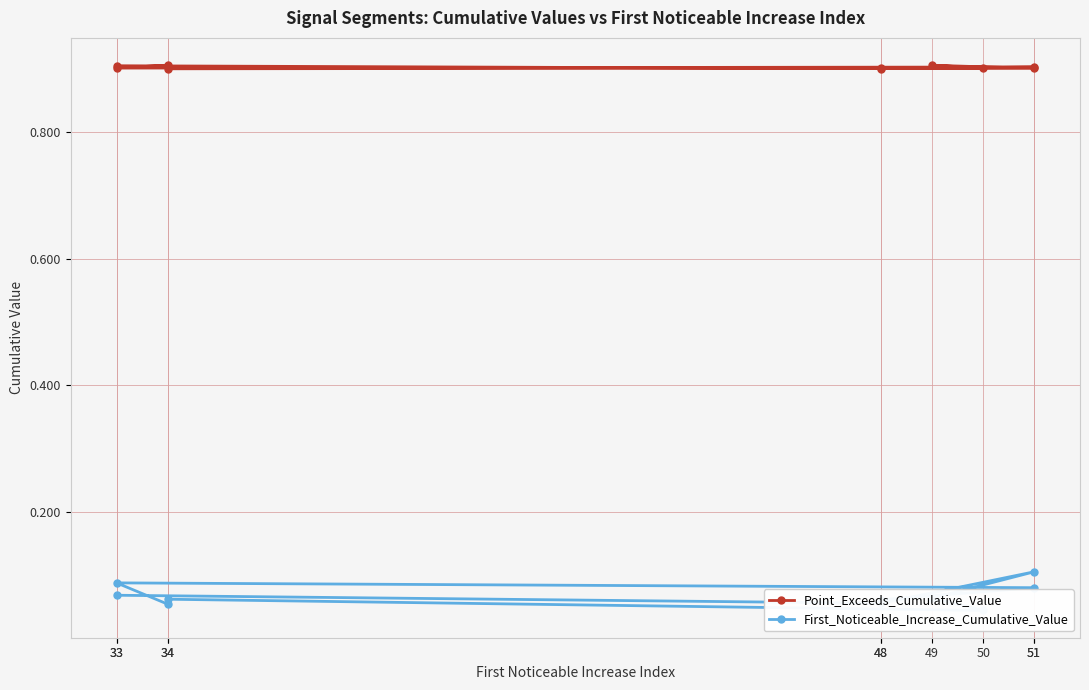

At which category is the sum across all series the highest?

51